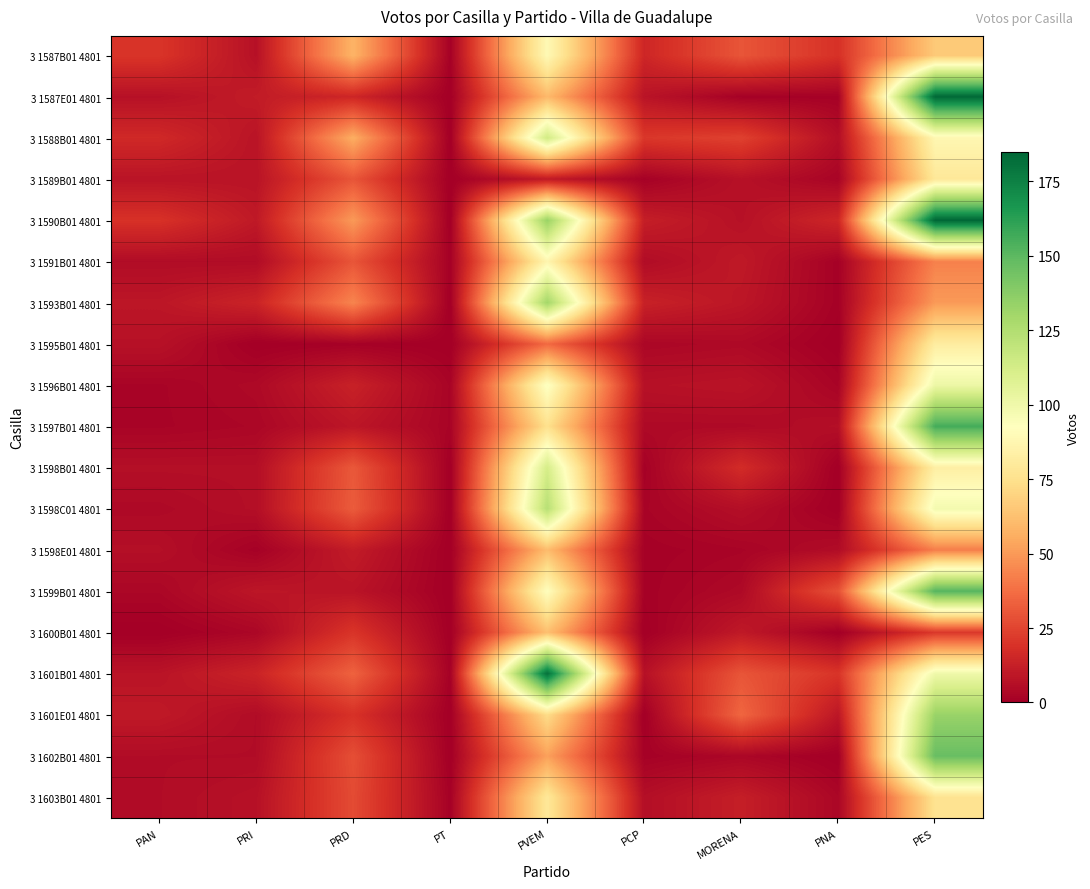

Which category has the highest value across all series?

PES